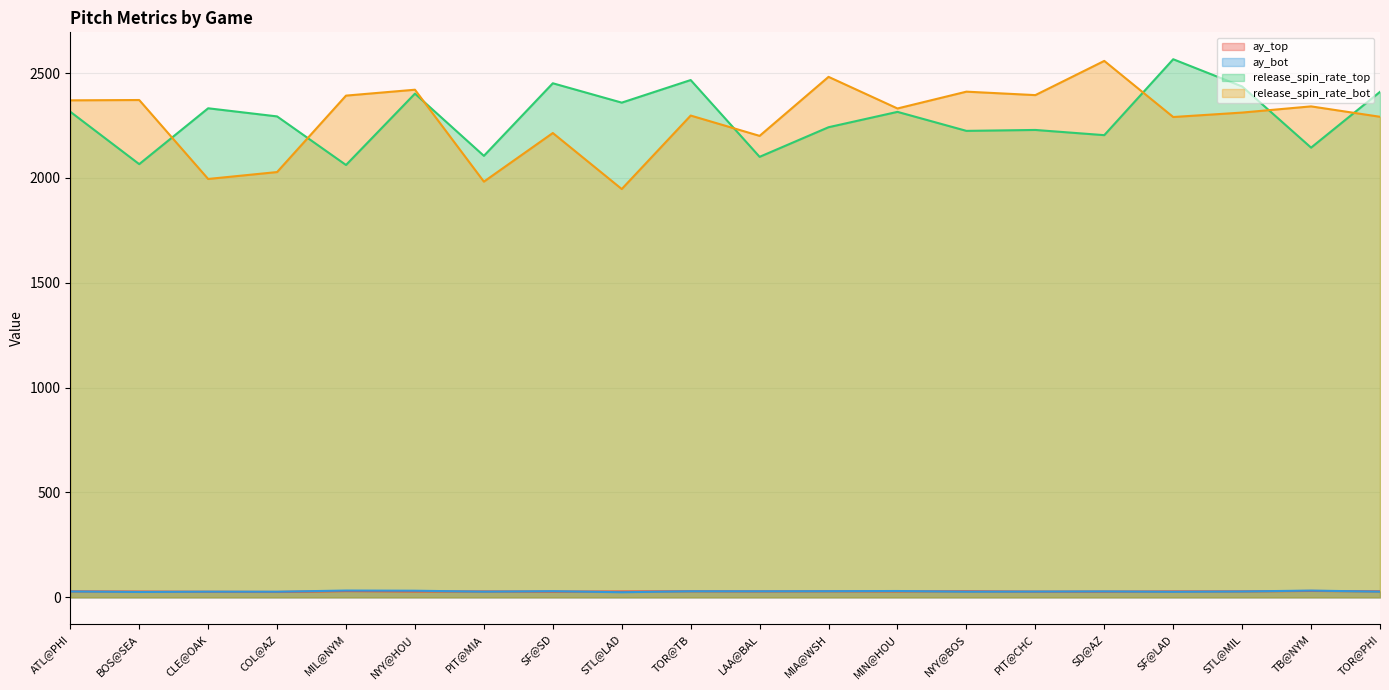

How many data points in ay_bot are less than 27?

6